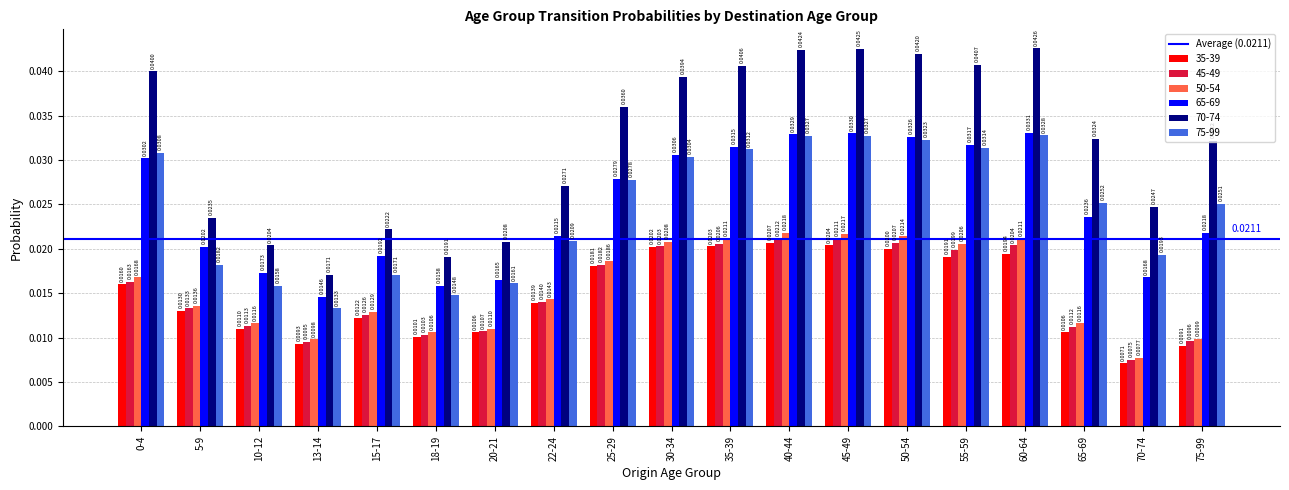

Which series has the largest total across all categories?

70-74